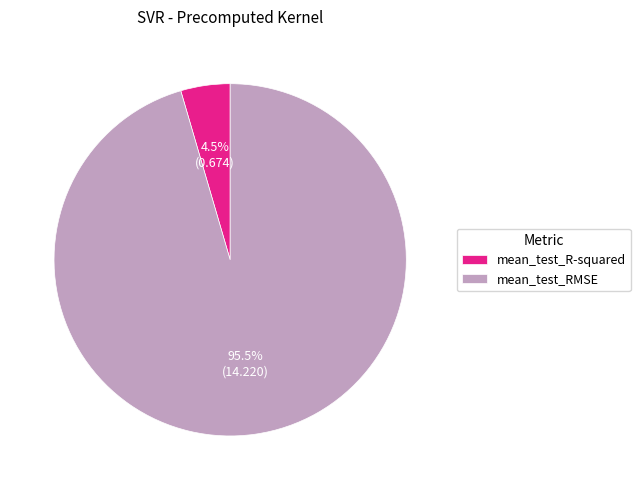

What is the smallest slice in the pie chart?

mean_test_R-squared